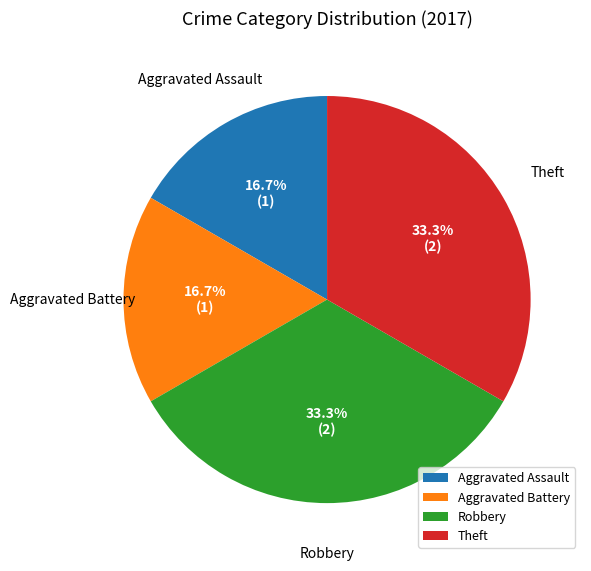

What portion of the pie excludes Aggravated Battery?

83.3%